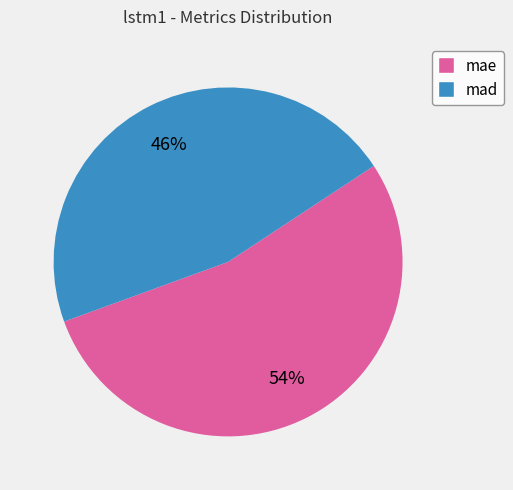

True or false: mad accounts for 46% of the total.

True